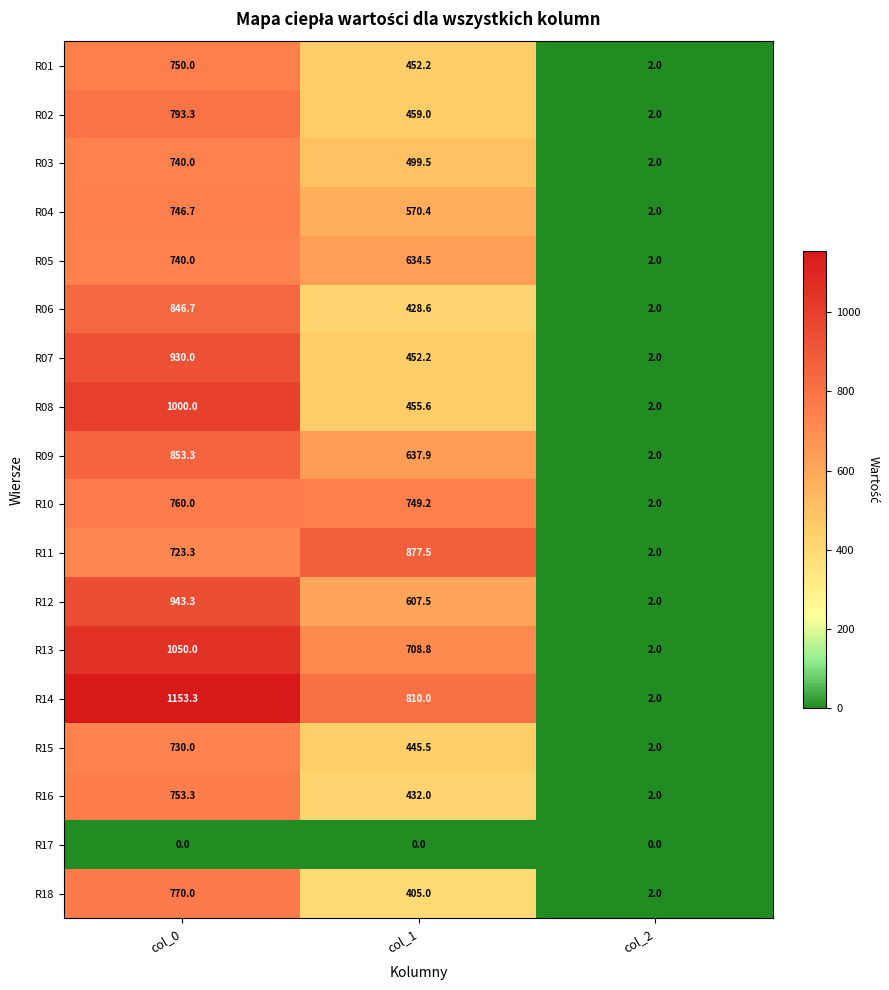

Count the number of categories in the chart.

3